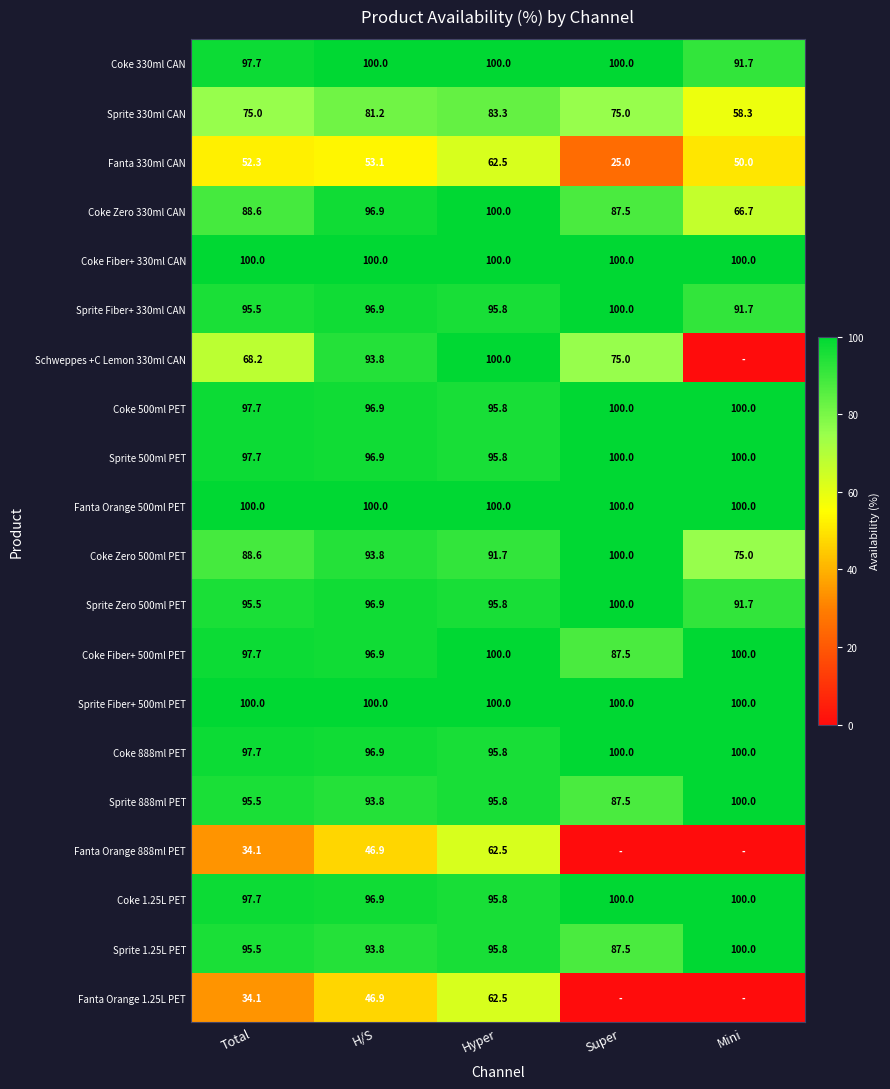

At which label does Sprite Zero 500ml PET first exceed 95?

Total